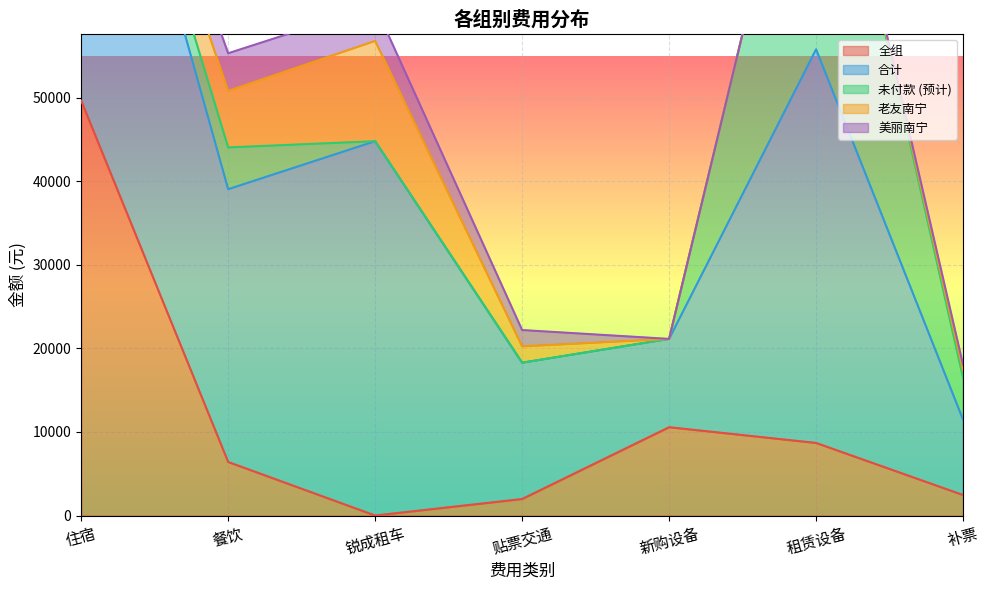

The 全组 series shows 6409.0 at 餐饮. True or false?

True